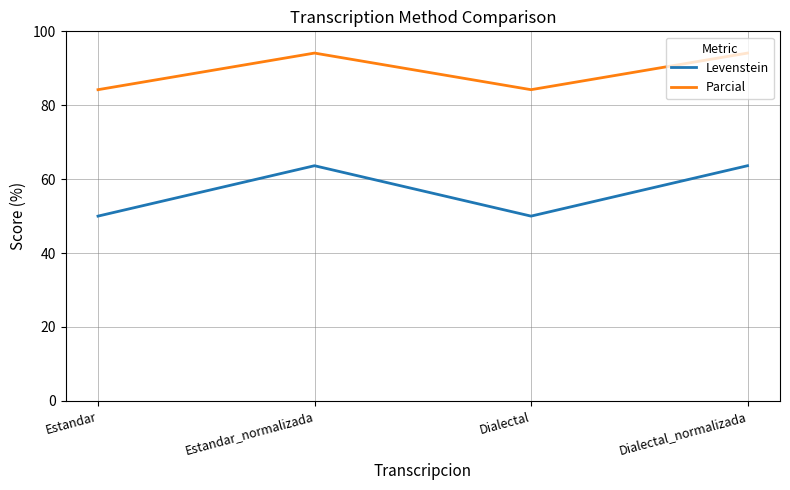

Reading left to right, what are all the values shown in this chart?

Levenstein: Estandar=50.0	Estandar_normalizada=63.6	Dialectal=50.0	Dialectal_normalizada=63.6
Parcial: Estandar=84.2	Estandar_normalizada=94.1	Dialectal=84.2	Dialectal_normalizada=94.1